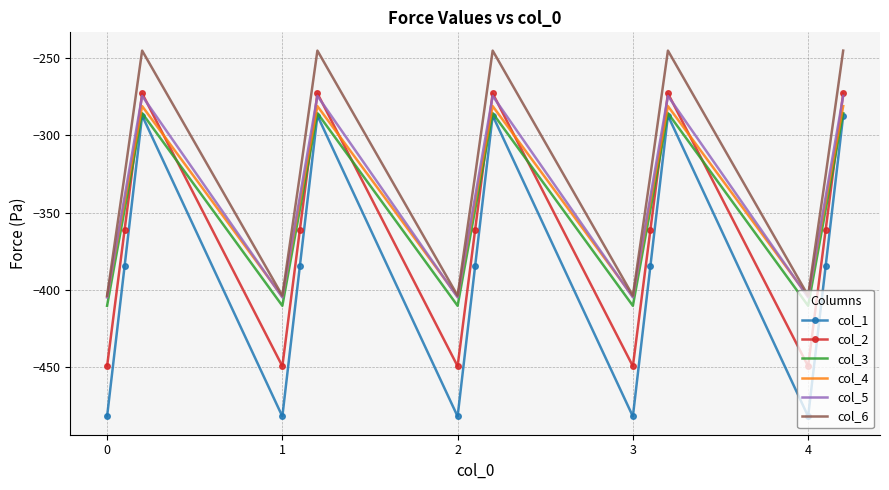

True or false: col_3 and col_5 cross at least once.

False